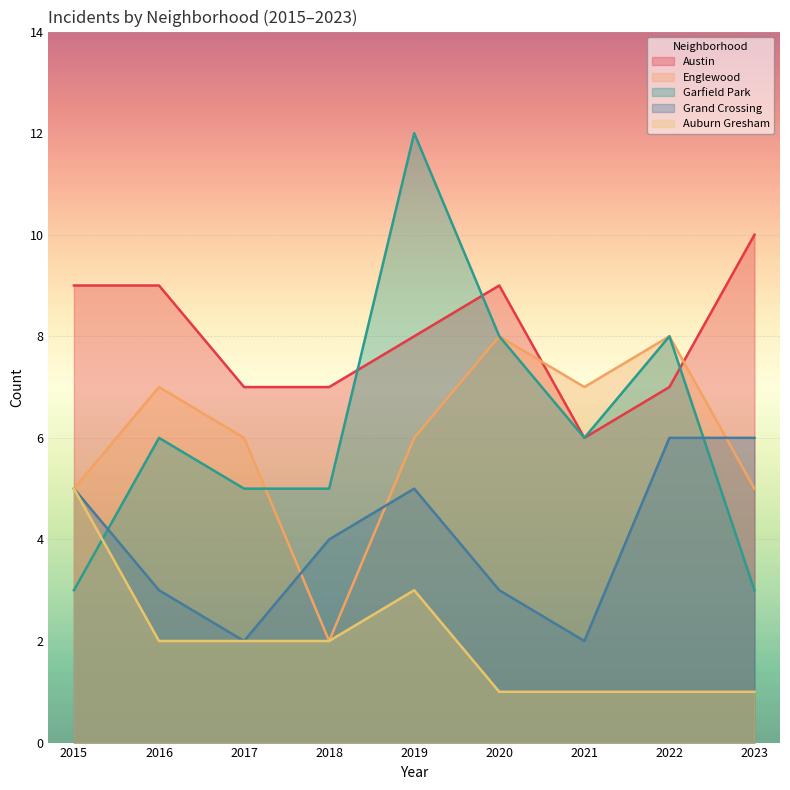

How many lines are shown in the chart?

5